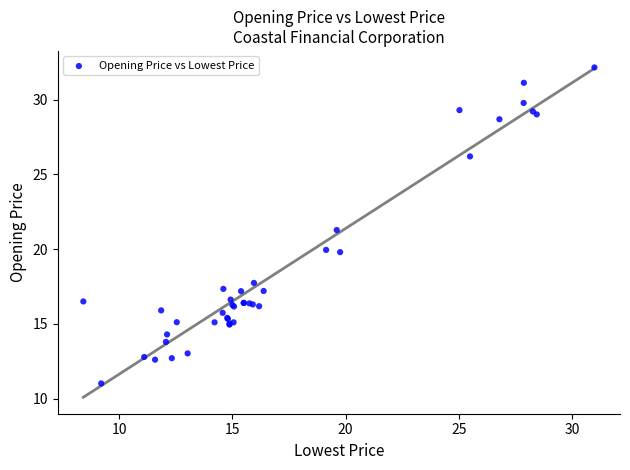

What Y value in the scatter plot is closest to 21?

21.3